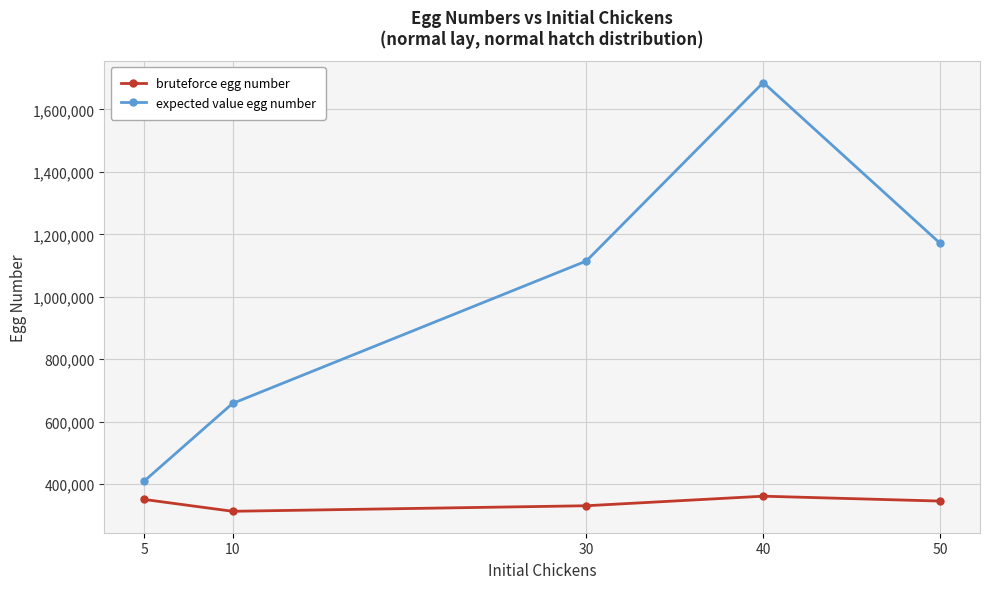

What is the difference between the highest and lowest values at 50?

825125.7